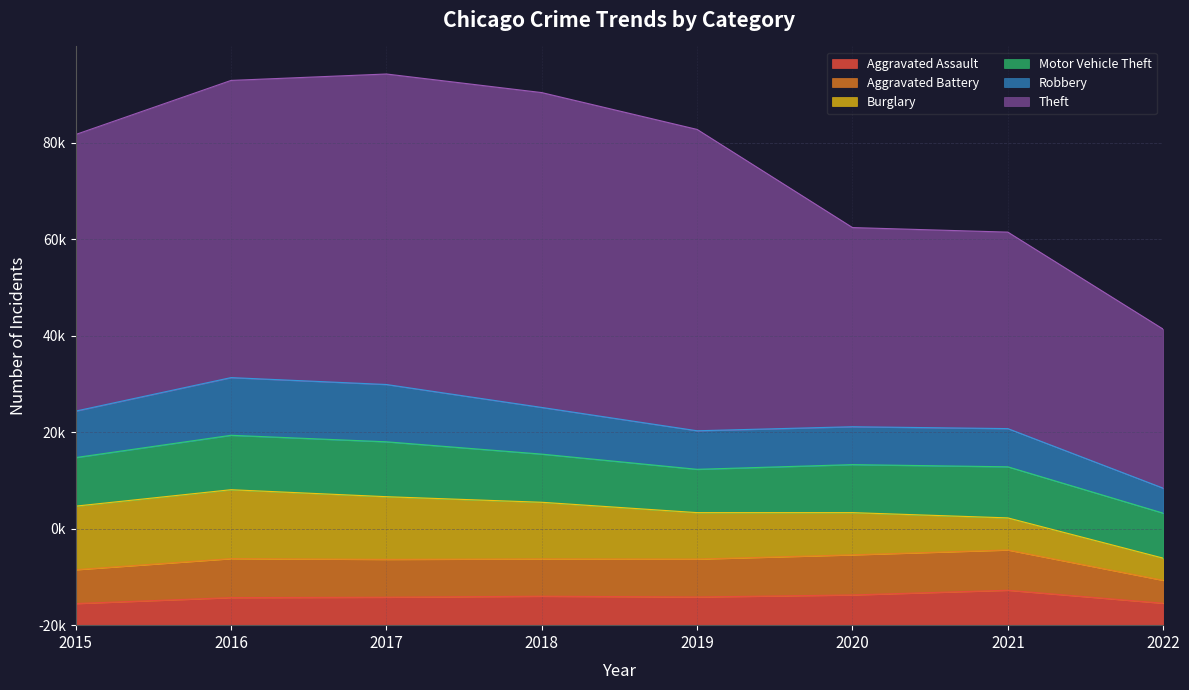

List the series in order of their peak value, highest first.

Theft, Burglary, Robbery, Motor Vehicle Theft, Aggravated Battery, Aggravated Assault